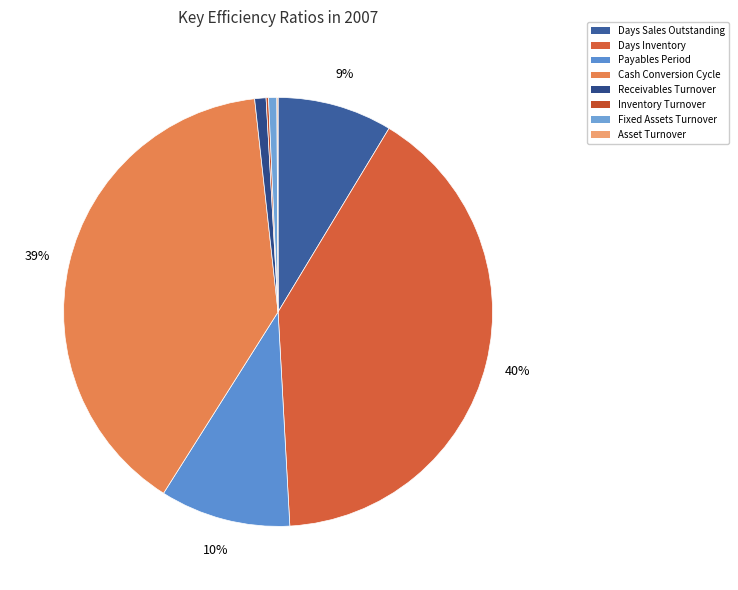

What is the change in value from Payables Period to Asset Turnover?

-68.6